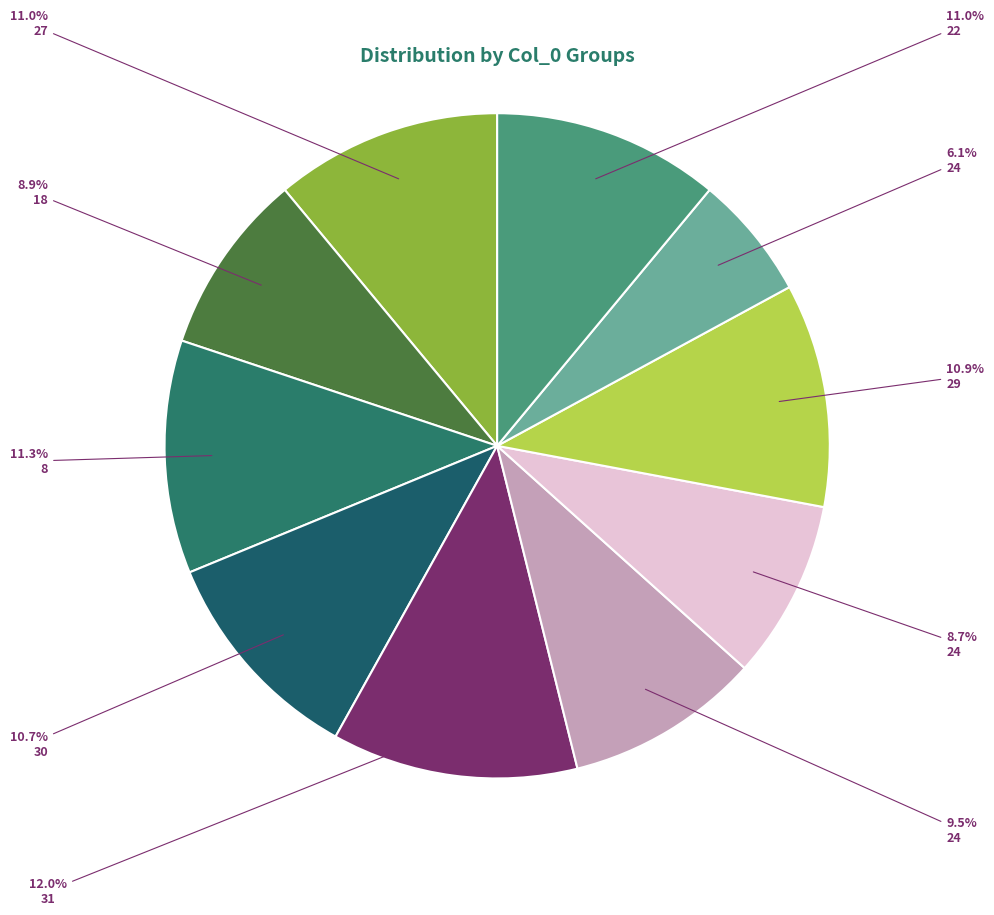

Which category has the smallest portion of the pie?

24